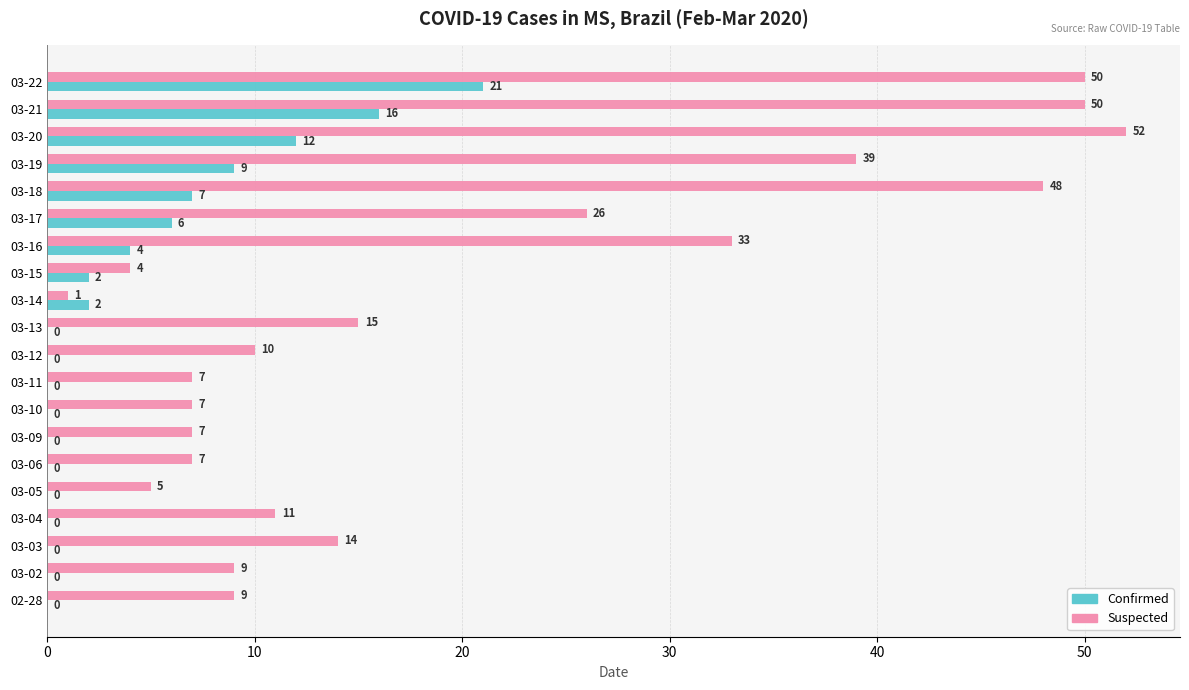

Which series has the largest total across all categories?

Suspected